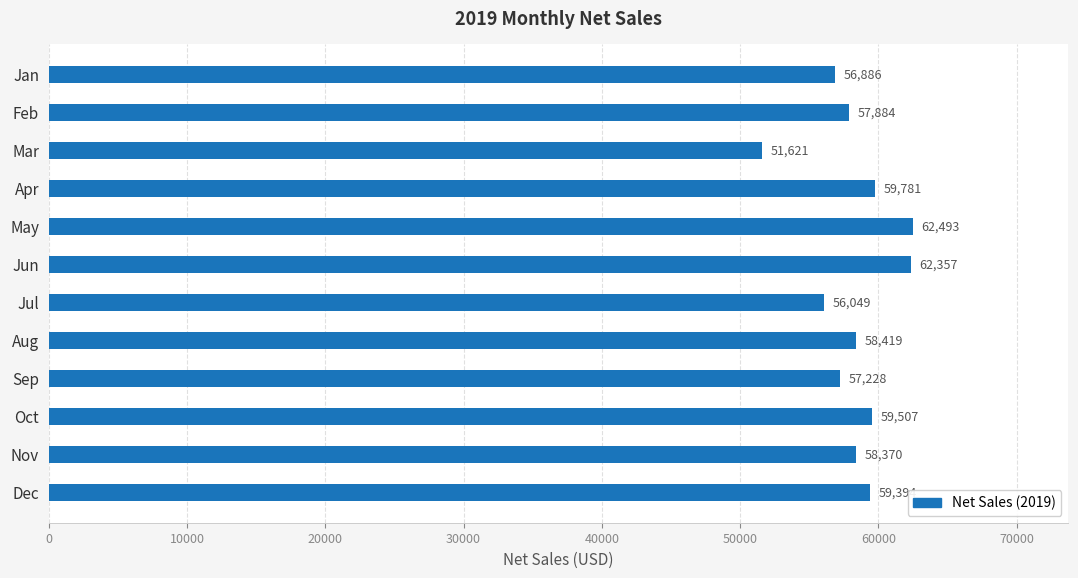

What is the ratio of the value at Jul to the value at May?

0.9